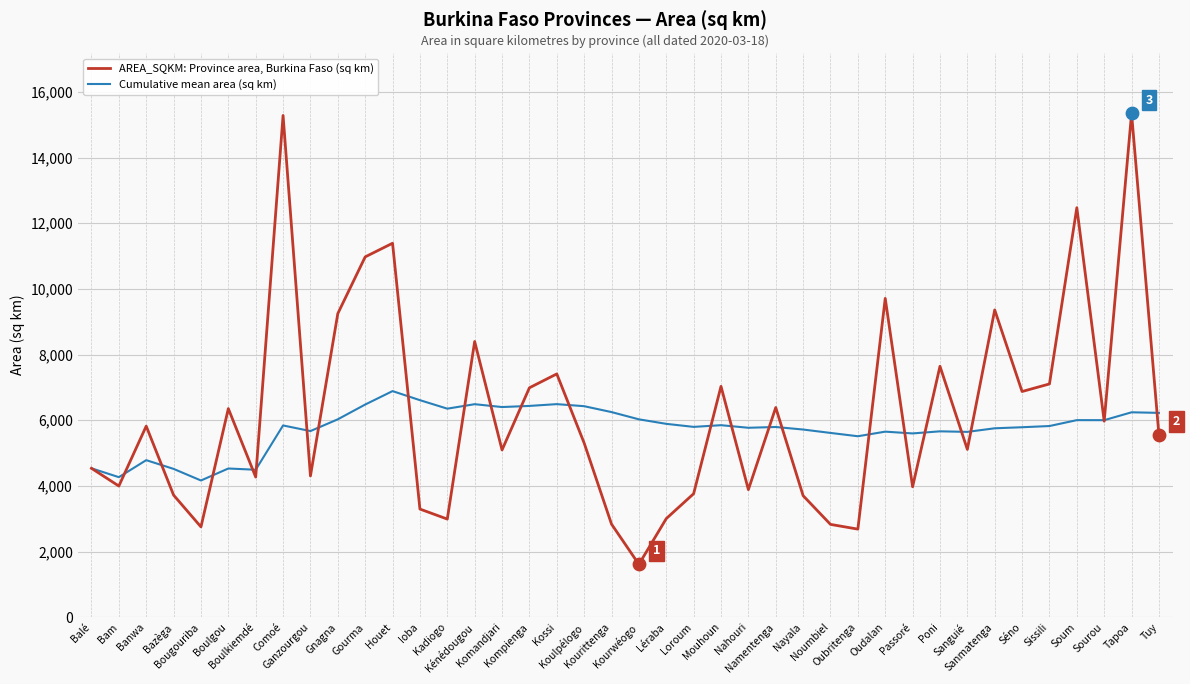

Is the value of AREA_SQKM: Province area, Burkina Faso (sq km) at Gourma greater than the value of Cumulative mean area (sq km) at Komandjari?

Yes